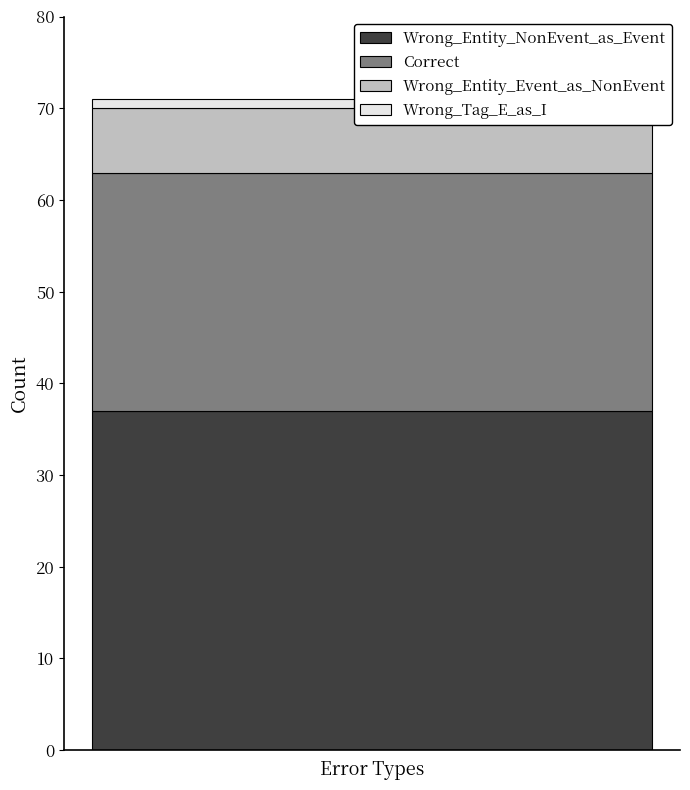

What is the sum of the values at Wrong_Entity_Event_as_NonEvent and Wrong_Entity_NonEvent_as_Event?

44